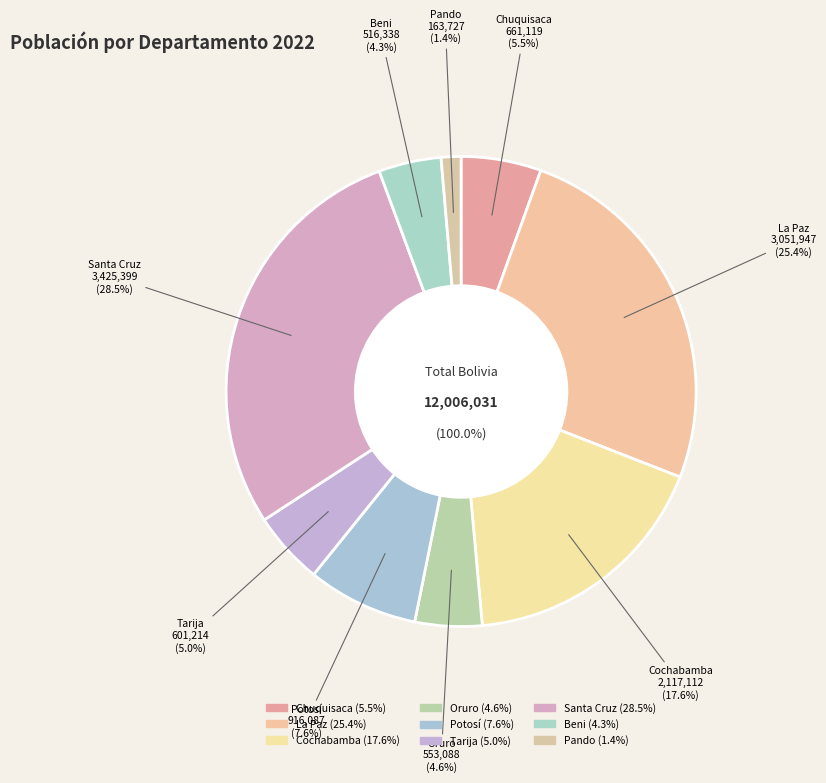

Is it true that Chuquisaca is 6% of the pie?

True